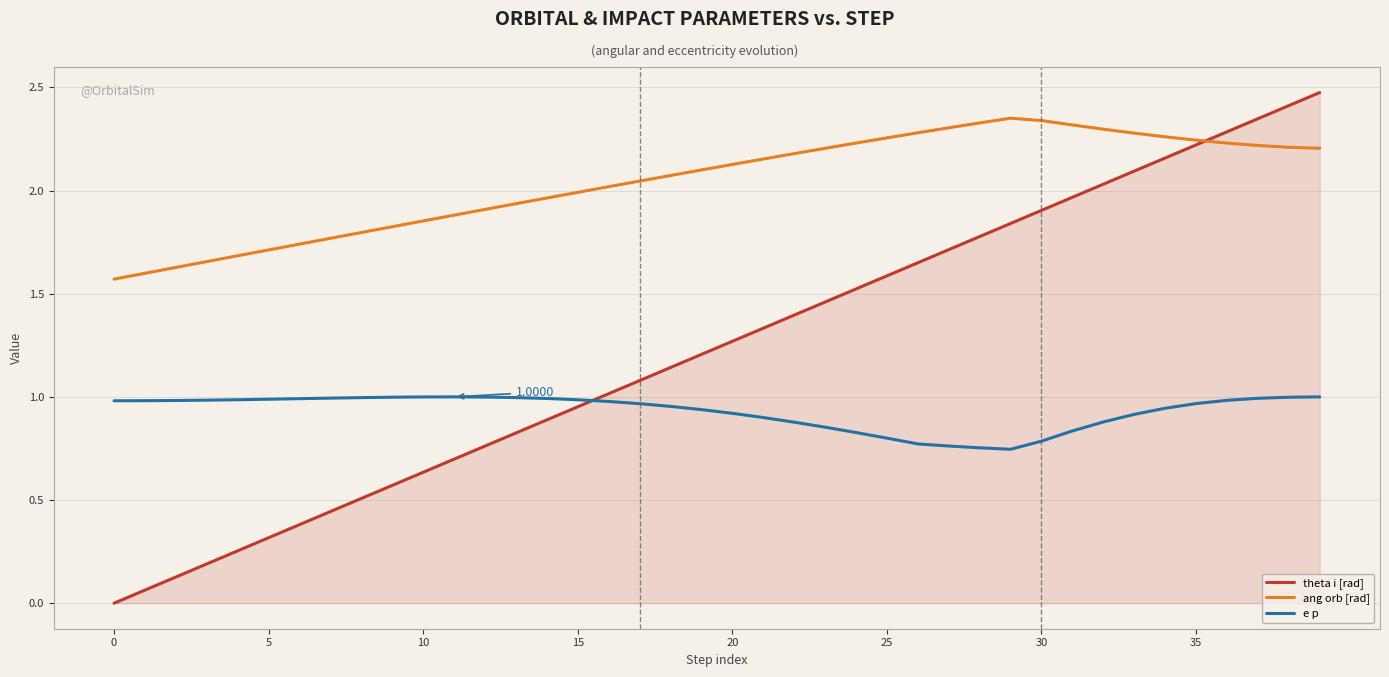

Which series has the largest total across all categories?

ang orb [rad]